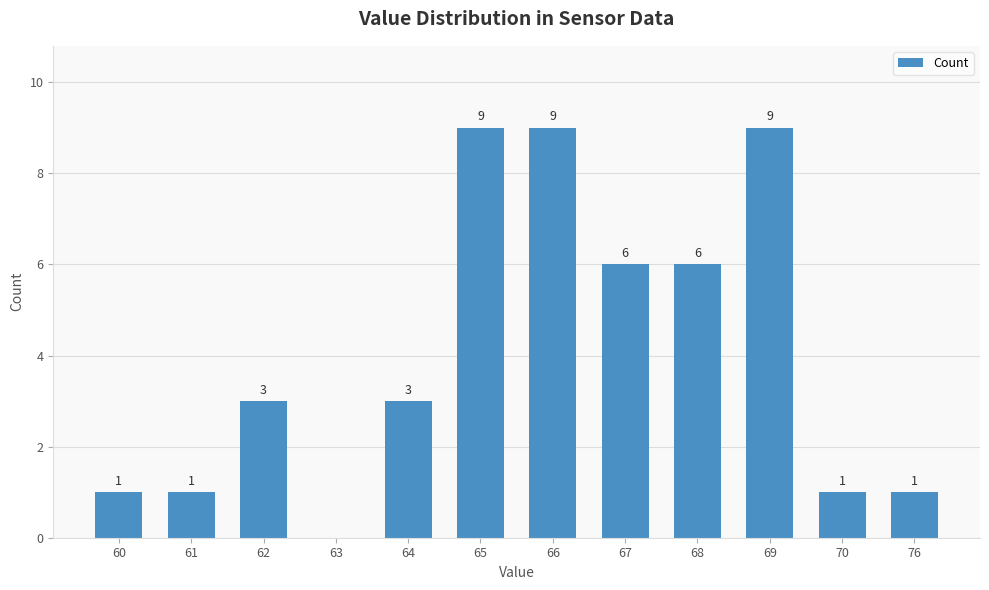

What is the change in value from 63 to 64?

+3